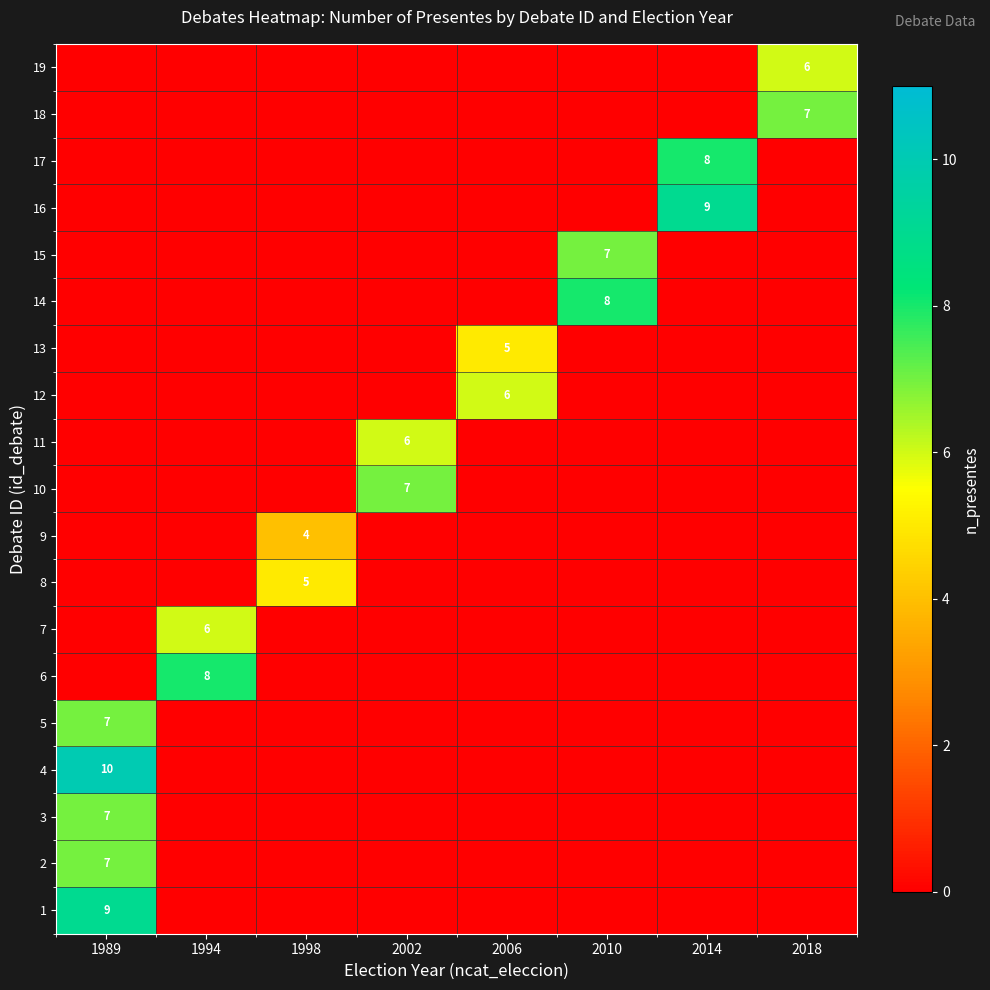

The value of 17 at 1989 is -5. True or false?

False